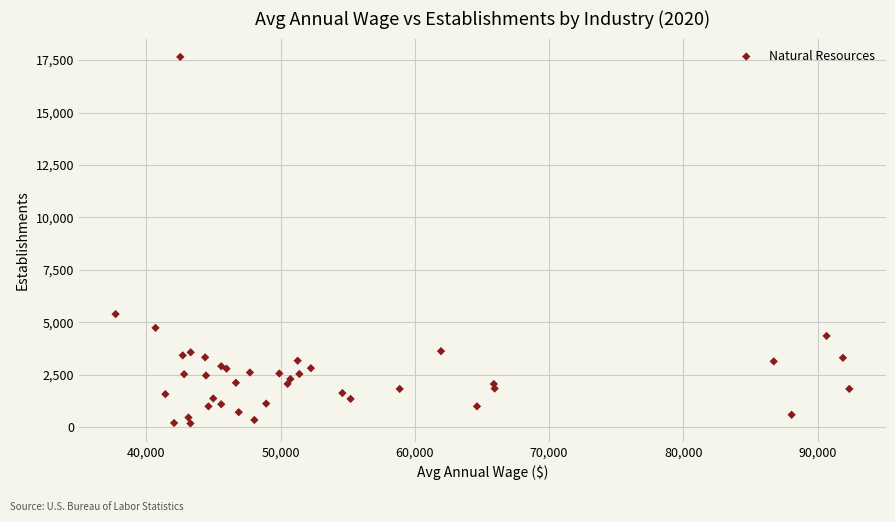

What Y value in the scatter plot is closest to 8918?

5394